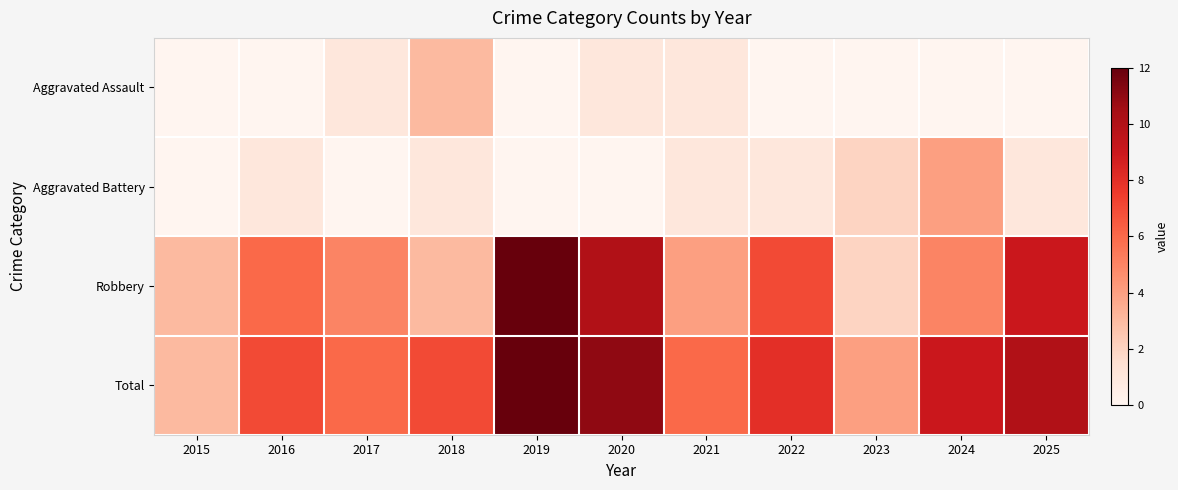

At which category is the sum across all series the highest?

2019